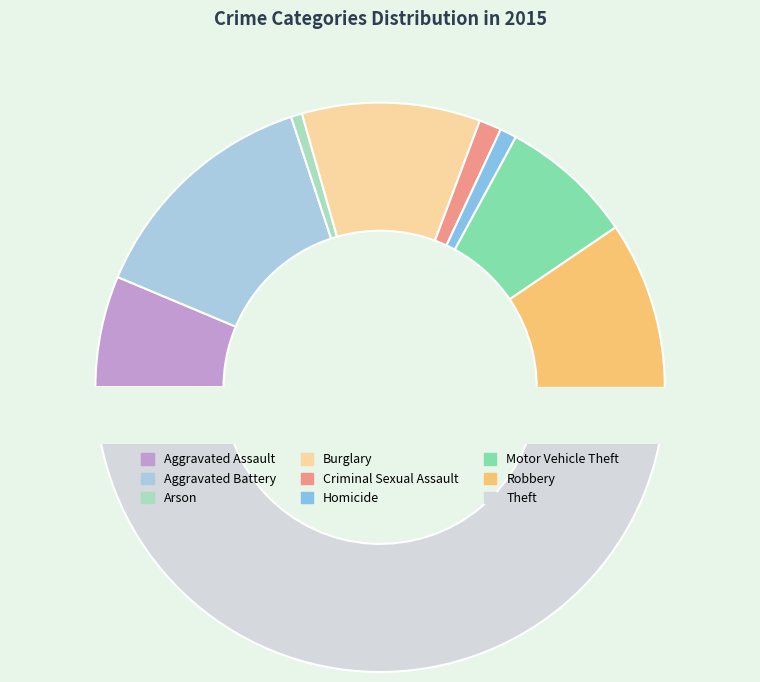

The Criminal Sexual Assault slice represents 11% of the pie. True or false?

False